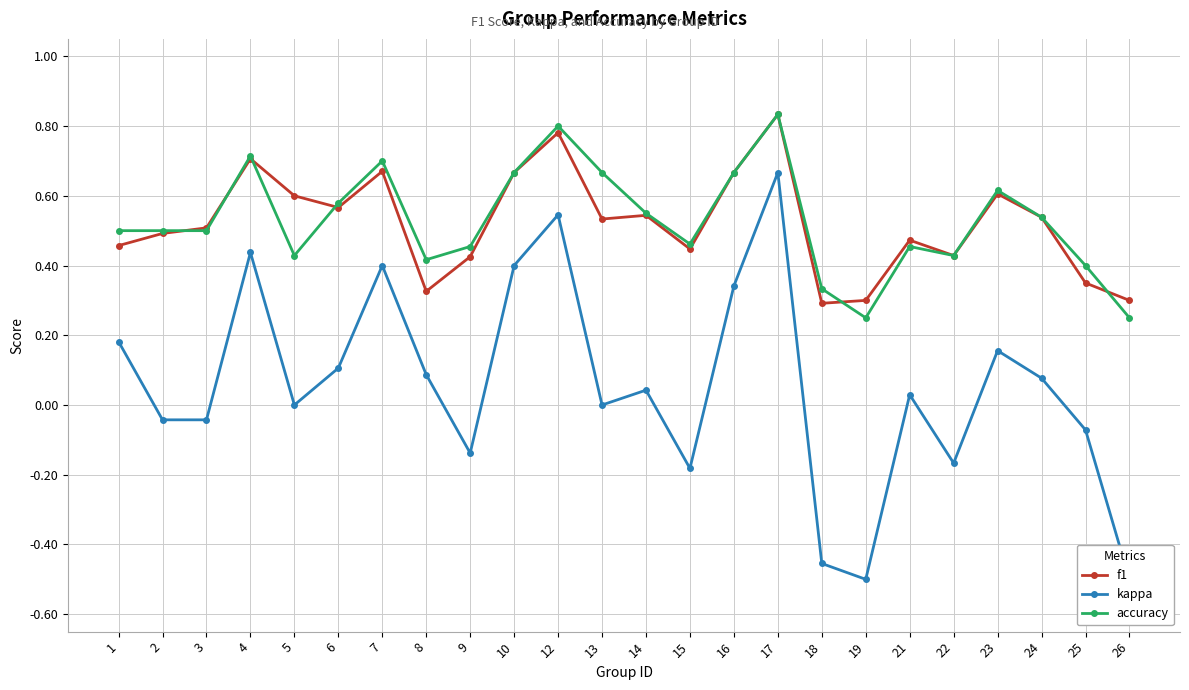

True or false: f1 and kappa cross at least once.

False